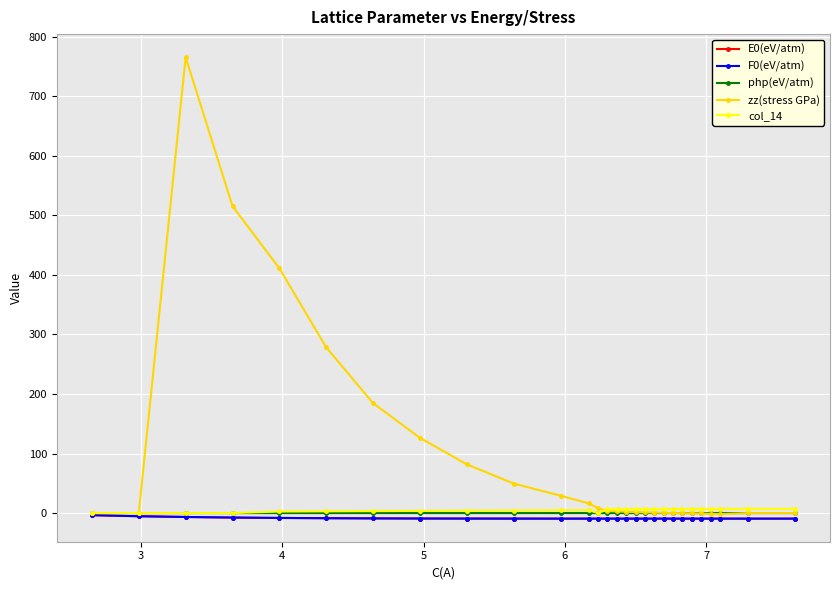

What is the average value of the col_14 series?

4.6